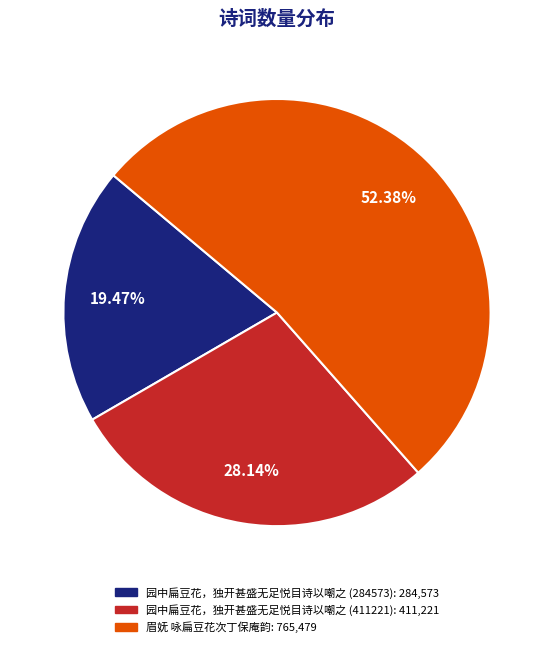

To the nearest percent, what is the difference between the 园中扁豆花，独开甚盛无足悦目诗以嘲之 (411221) and 眉妩 咏扁豆花次丁保庵韵 slice percentages?

24%